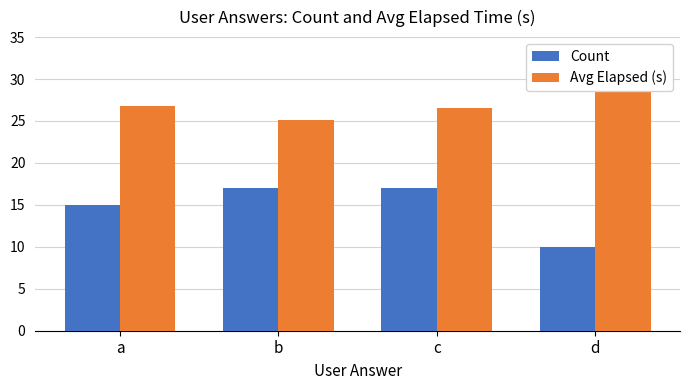

List the series in order of their peak value, highest first.

Avg Elapsed (s), Count